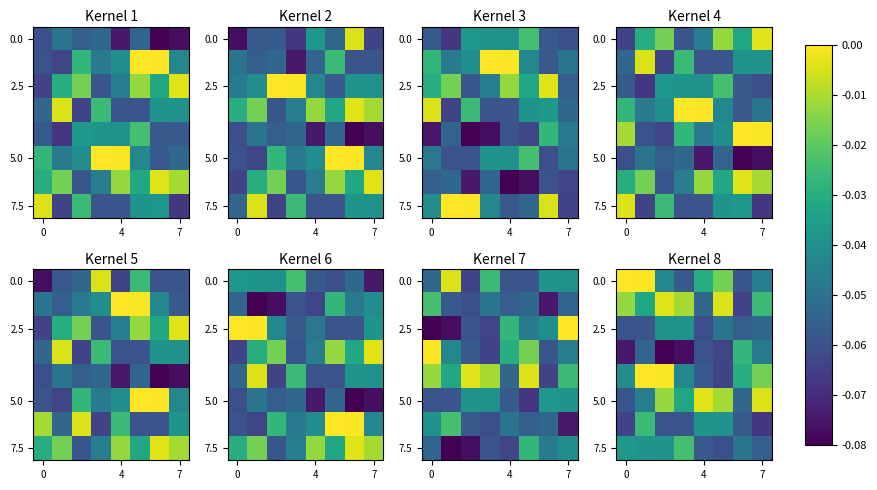

How many data points does each series have?

8